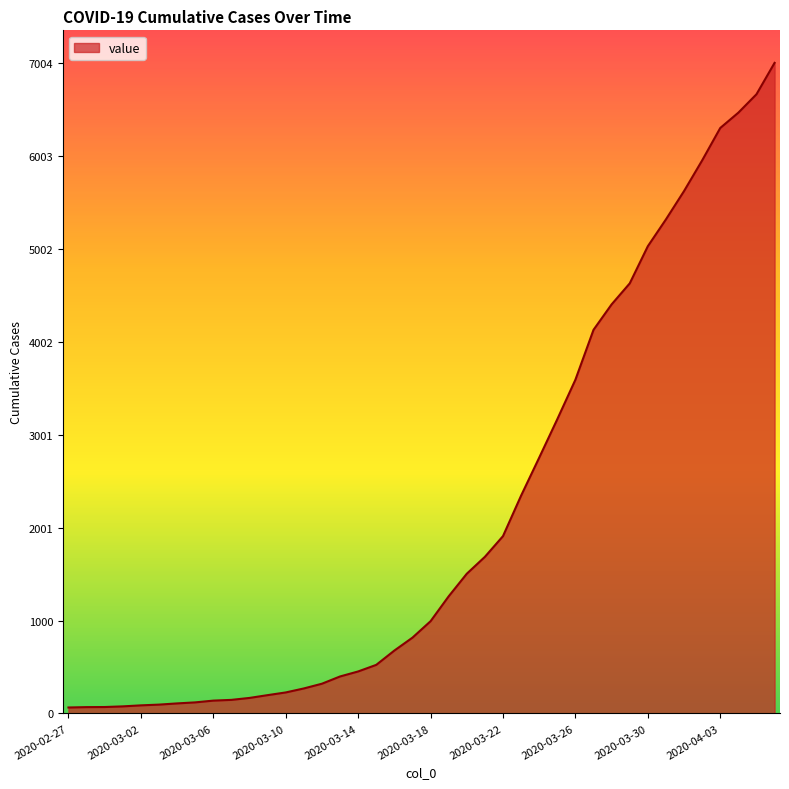

What is the difference between the maximum and minimum values?

6940